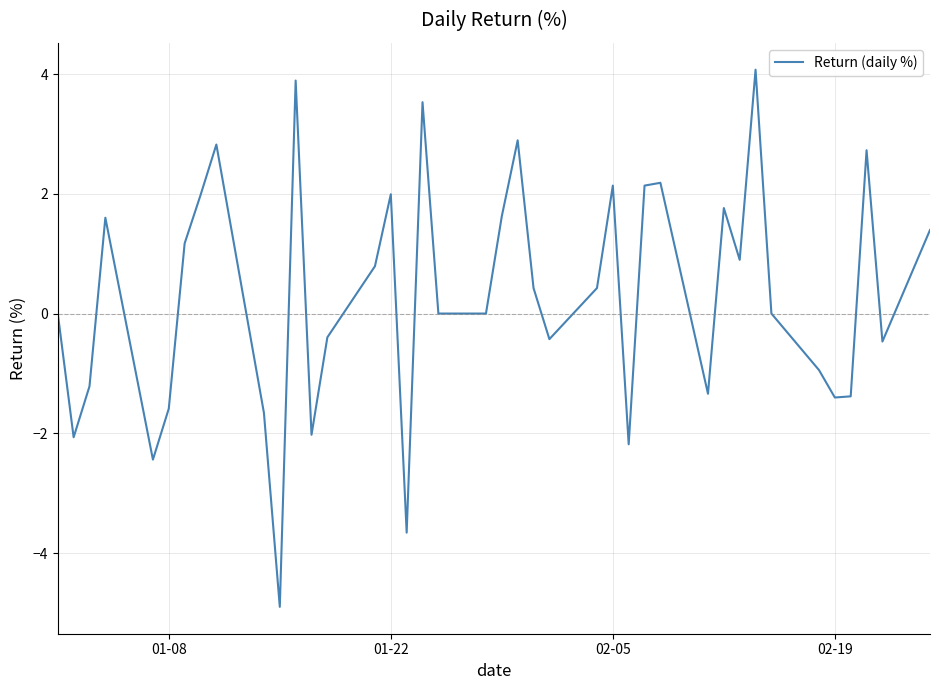

What is the greatest value displayed?

4.1